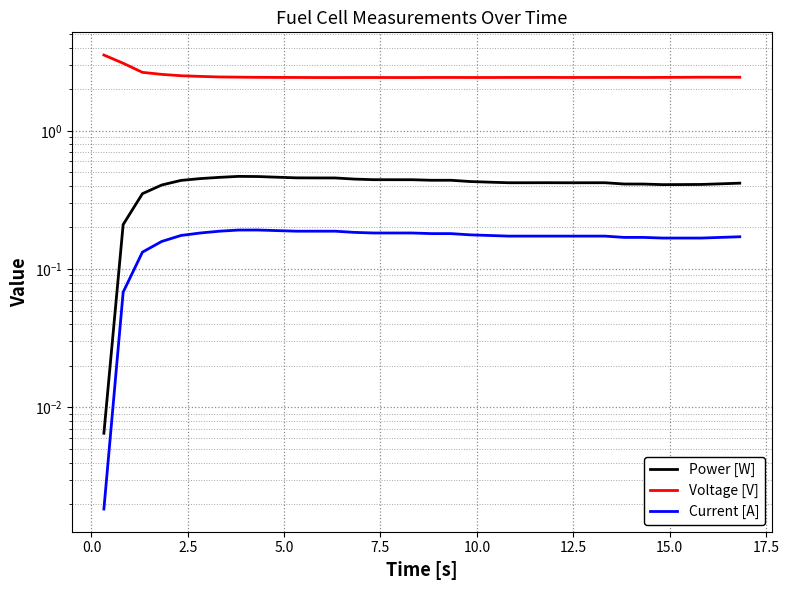

List the series in order of their peak value, highest first.

Voltage [V], Power [W], Current [A]